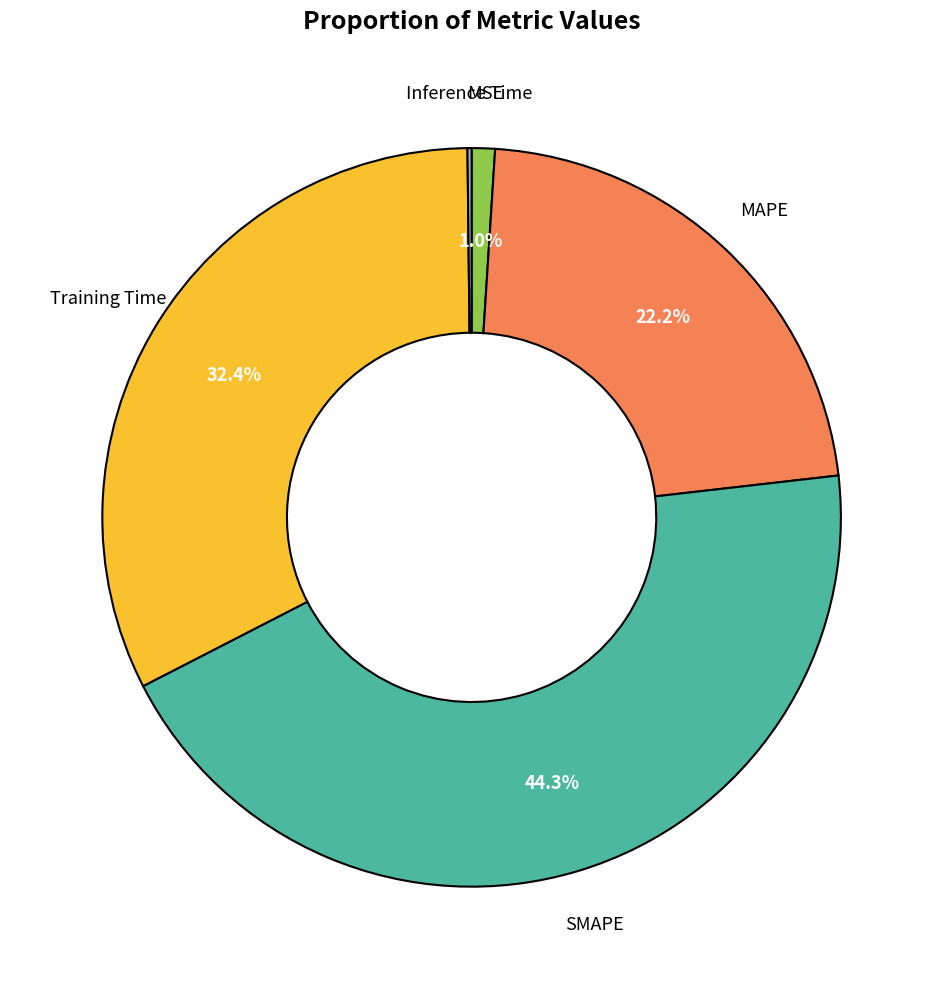

Does any single category account for the majority?

No